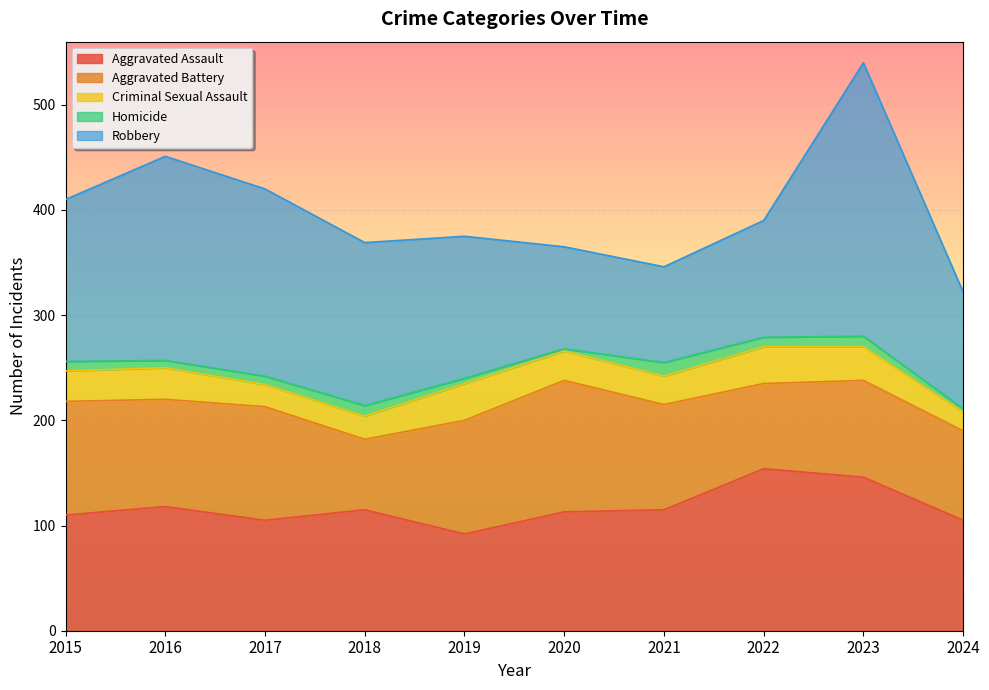

Is the value of Aggravated Battery at 2021 greater than the value of Criminal Sexual Assault at 2023?

Yes